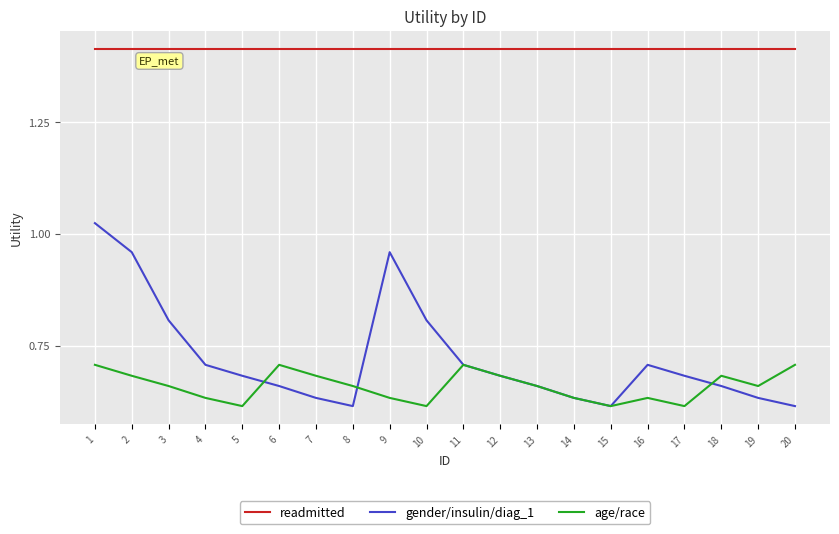

True or false: readmitted and gender/insulin/diag_1 cross at least once.

False